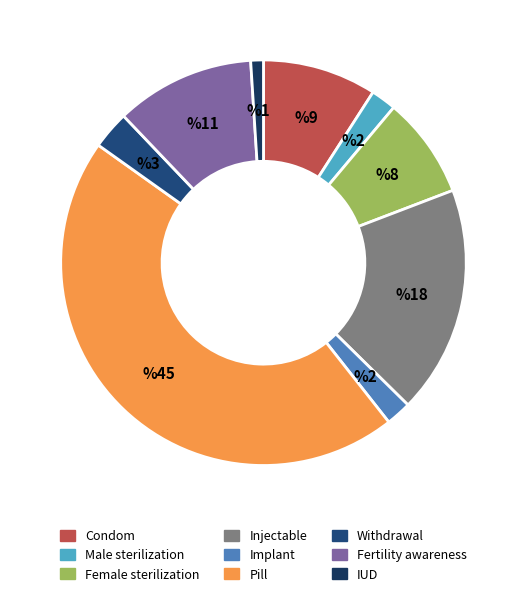

How many segments does this pie chart have?

9